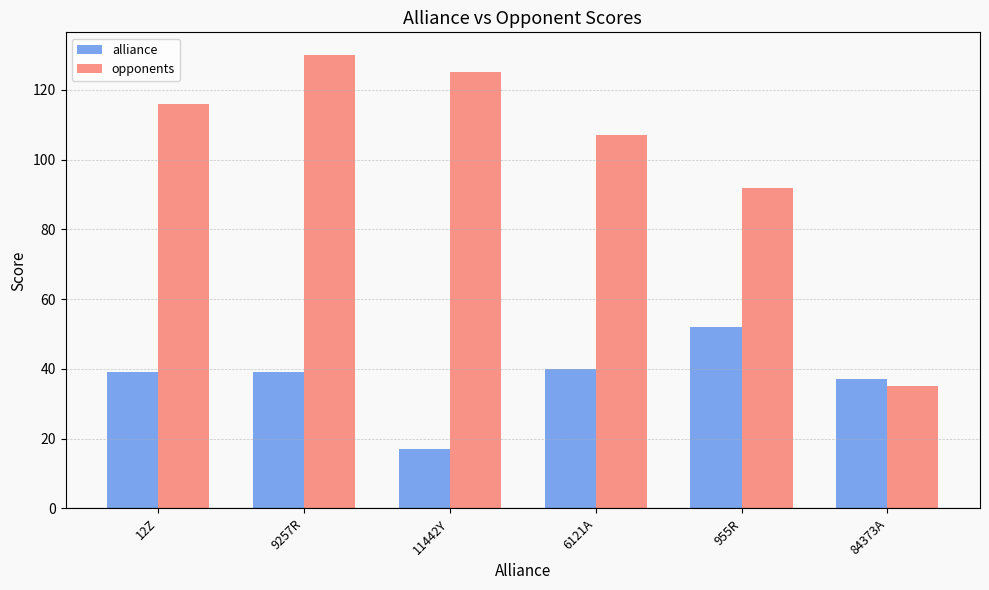

Between 6121A and 955R, which series saw the biggest shift?

opponents